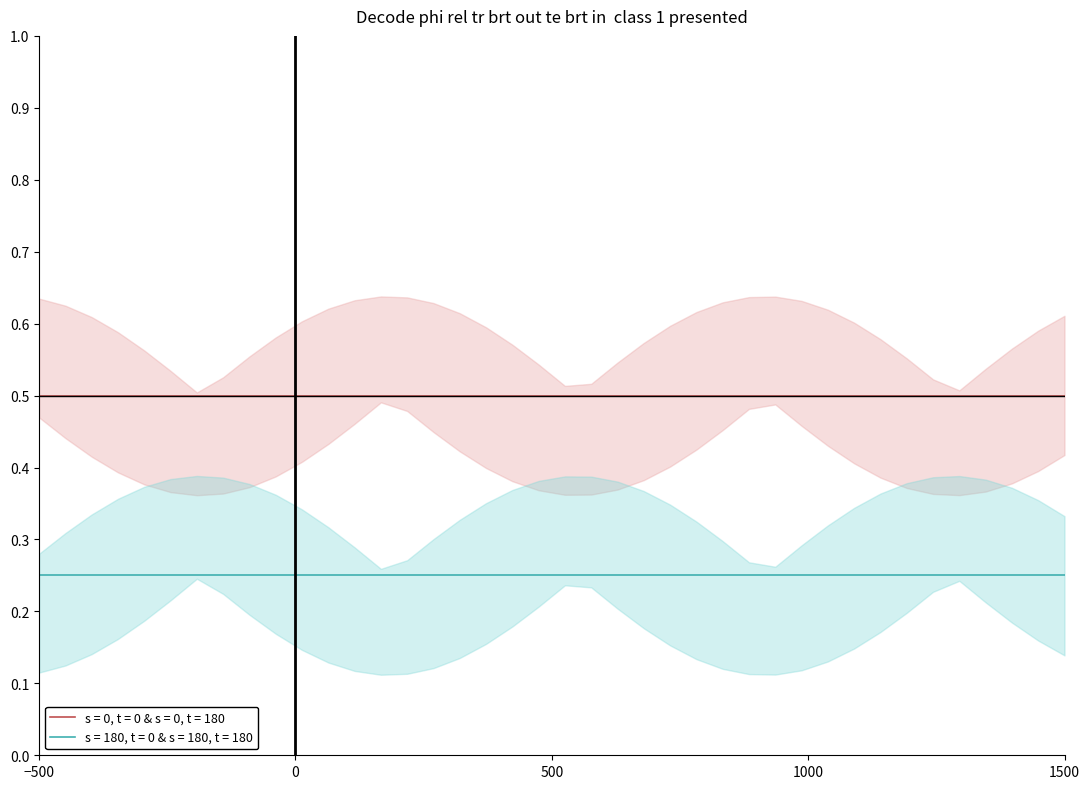

True or false: s = 0, t = 0 & s = 0, t = 180 and s = 180, t = 0 & s = 180, t = 180 cross at least once.

False